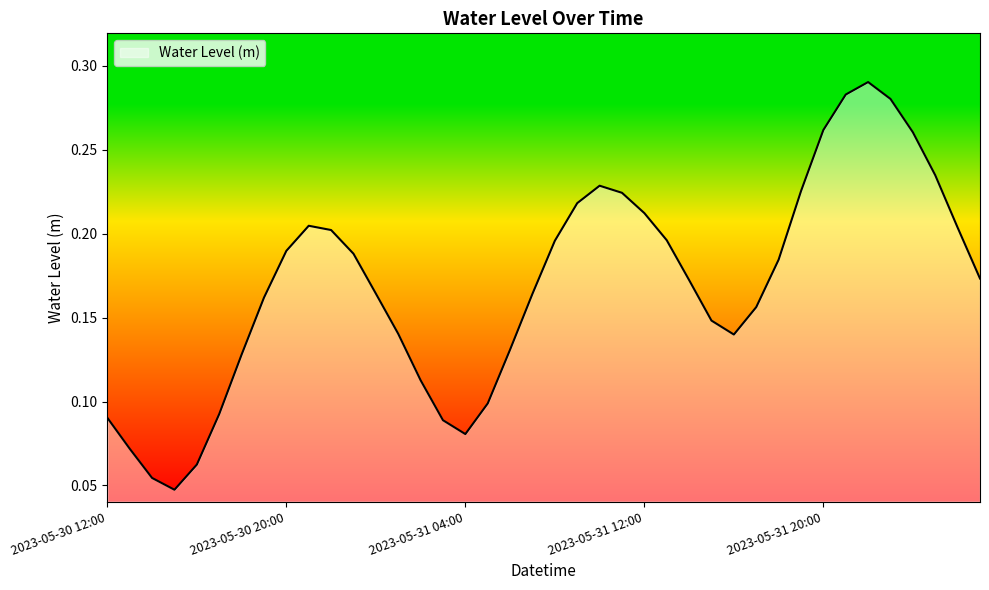

Reading left to right, transcribe all the data shown in this chart.

2023-05-30 12:00=0.1	2023-05-30 13:00=0.1	2023-05-30 14:00=0.1	2023-05-30 15:00=0.0	2023-05-30 16:00=0.1	2023-05-30 17:00=0.1	2023-05-30 18:00=0.1	2023-05-30 19:00=0.2	2023-05-30 20:00=0.2	2023-05-30 21:00=0.2	2023-05-30 22:00=0.2	2023-05-30 23:00=0.2	2023-05-31 00:00=0.2	2023-05-31 01:00=0.1	2023-05-31 02:00=0.1	2023-05-31 03:00=0.1	2023-05-31 04:00=0.1	2023-05-31 05:00=0.1	2023-05-31 06:00=0.1	2023-05-31 07:00=0.2	2023-05-31 08:00=0.2	2023-05-31 09:00=0.2	2023-05-31 10:00=0.2	2023-05-31 11:00=0.2	2023-05-31 12:00=0.2	2023-05-31 13:00=0.2	2023-05-31 14:00=0.2	2023-05-31 15:00=0.1	2023-05-31 16:00=0.1	2023-05-31 17:00=0.2	2023-05-31 18:00=0.2	2023-05-31 19:00=0.2	2023-05-31 20:00=0.3	2023-05-31 21:00=0.3	2023-05-31 22:00=0.3	2023-05-31 23:00=0.3	2023-06-01 00:00=0.3	2023-06-01 01:00=0.2	2023-06-01 02:00=0.2	2023-06-01 03:00=0.2